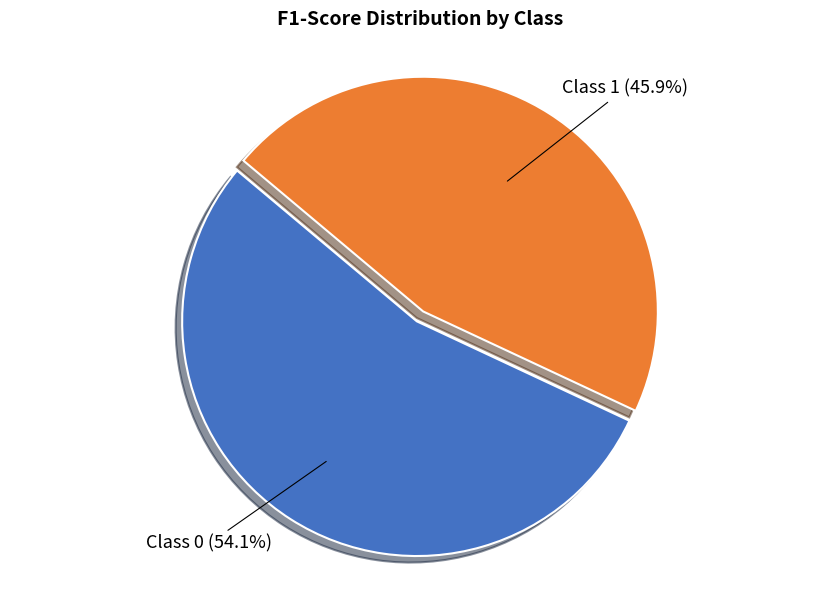

To the nearest percent, what is the average slice percentage?

50%